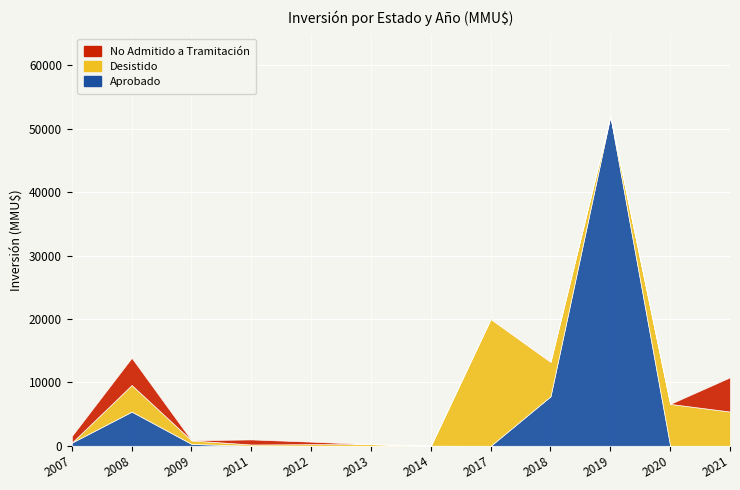

The Desistido series shows 200 at 2011. True or false?

True